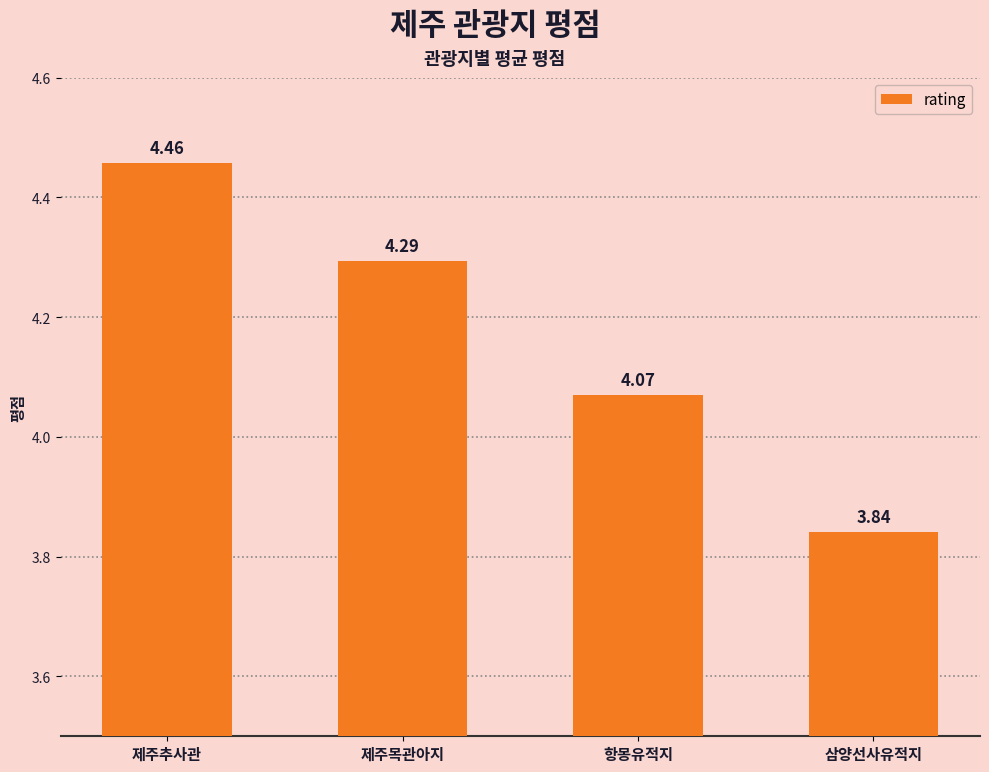

Rank the categories by value from lowest to highest.

삼양선사유적지, 항몽유적지, 제주목관아지, 제주추사관